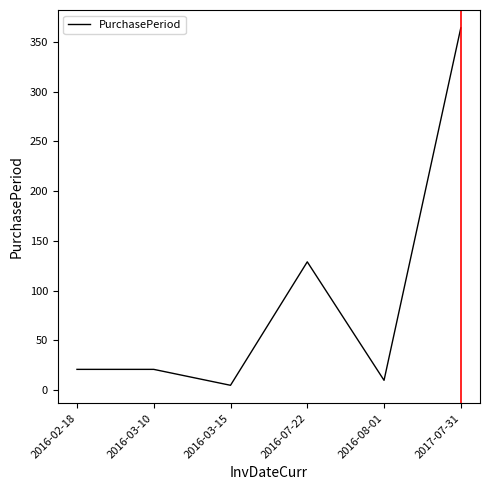

The chart shows a value of 364 at 2017-07-31. True or false?

True